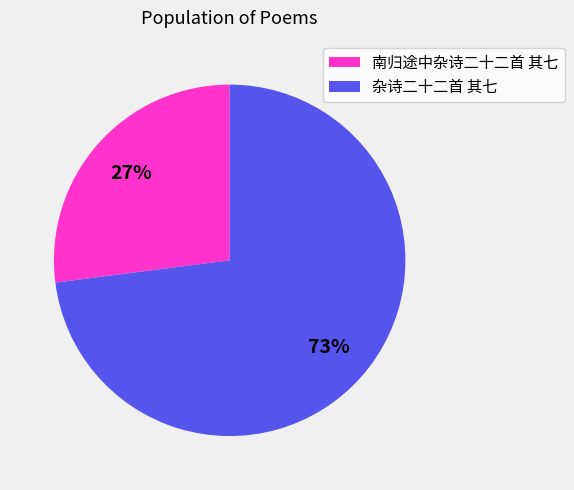

Which category accounts for the majority?

杂诗二十二首 其七